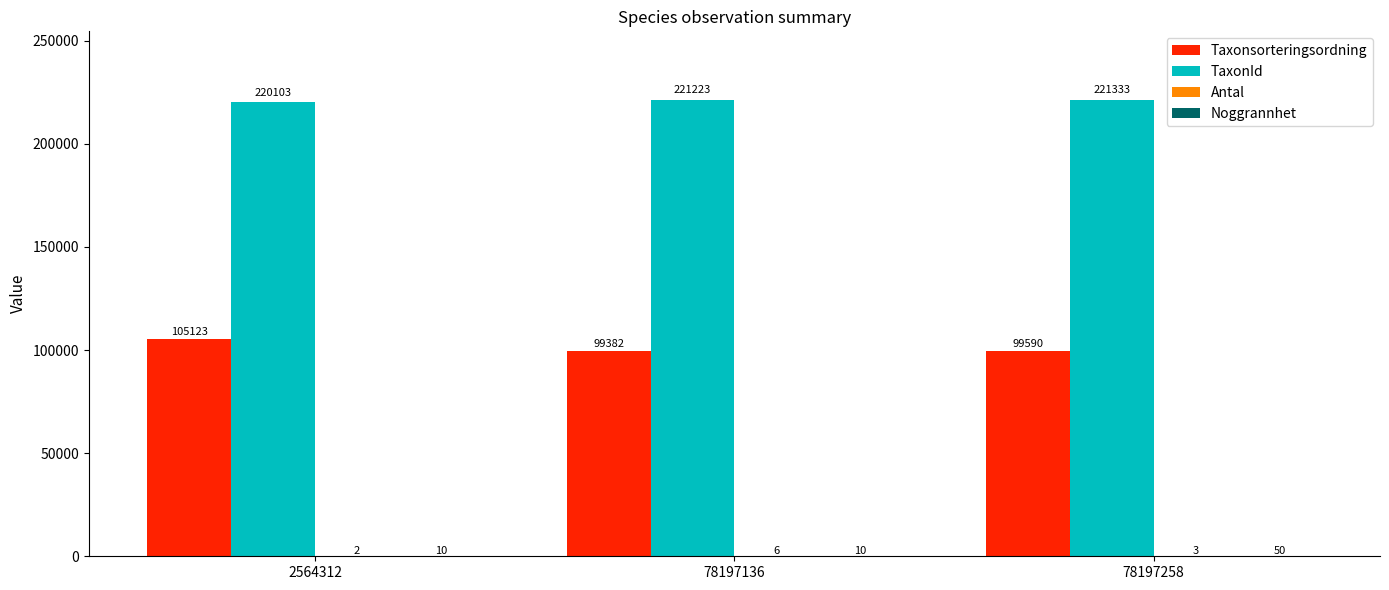

Which series has the largest total across all categories?

TaxonId